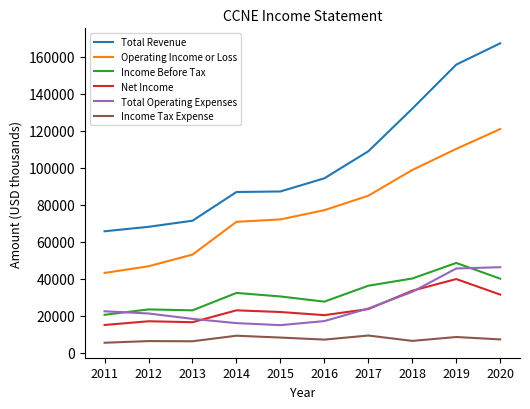

True or false: Total Operating Expenses and Operating Income or Loss intersect in this chart.

False